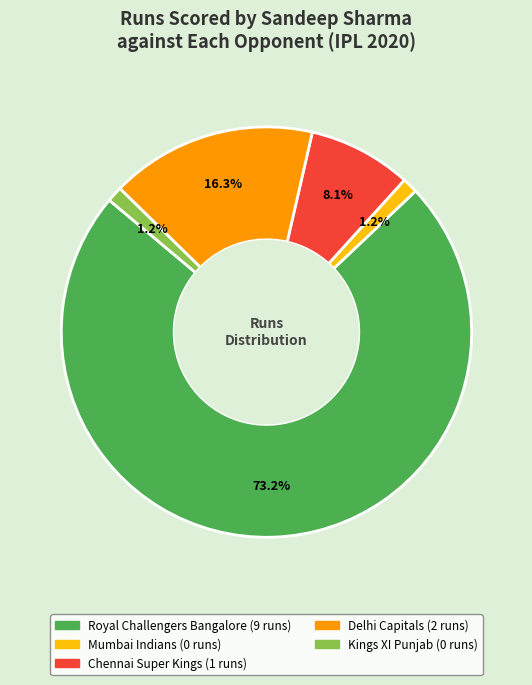

To the nearest percent, what is the difference between the largest and smallest slice percentages?

72%